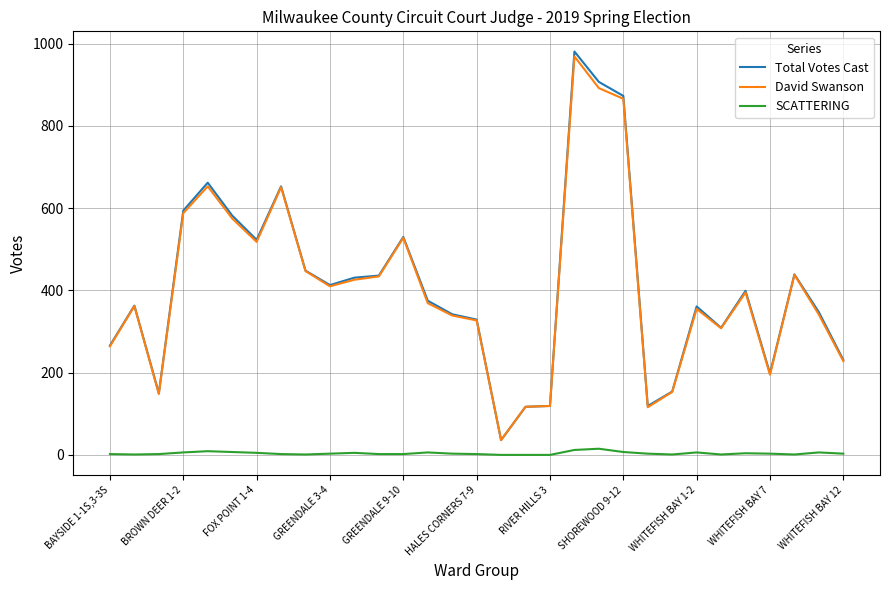

What is the average value of the David Swanson series?

405